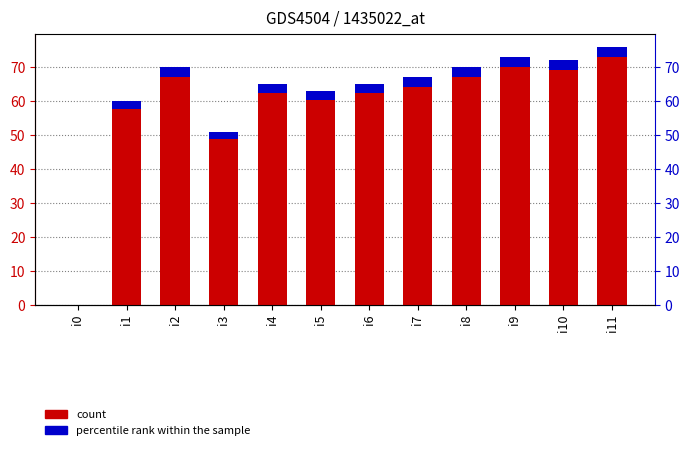

What is the total value across all series at i11?

79.0